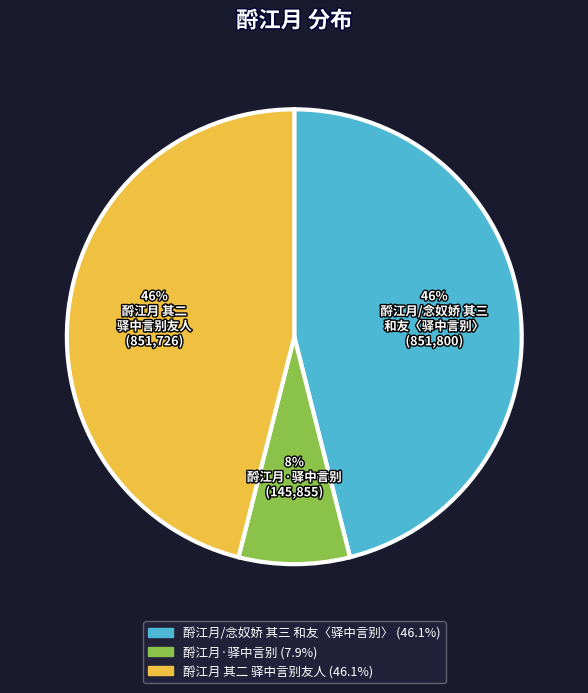

Which has a higher value, 酹江月·驿中言别 or 酹江月 其二 驿中言别友人?

酹江月 其二 驿中言别友人